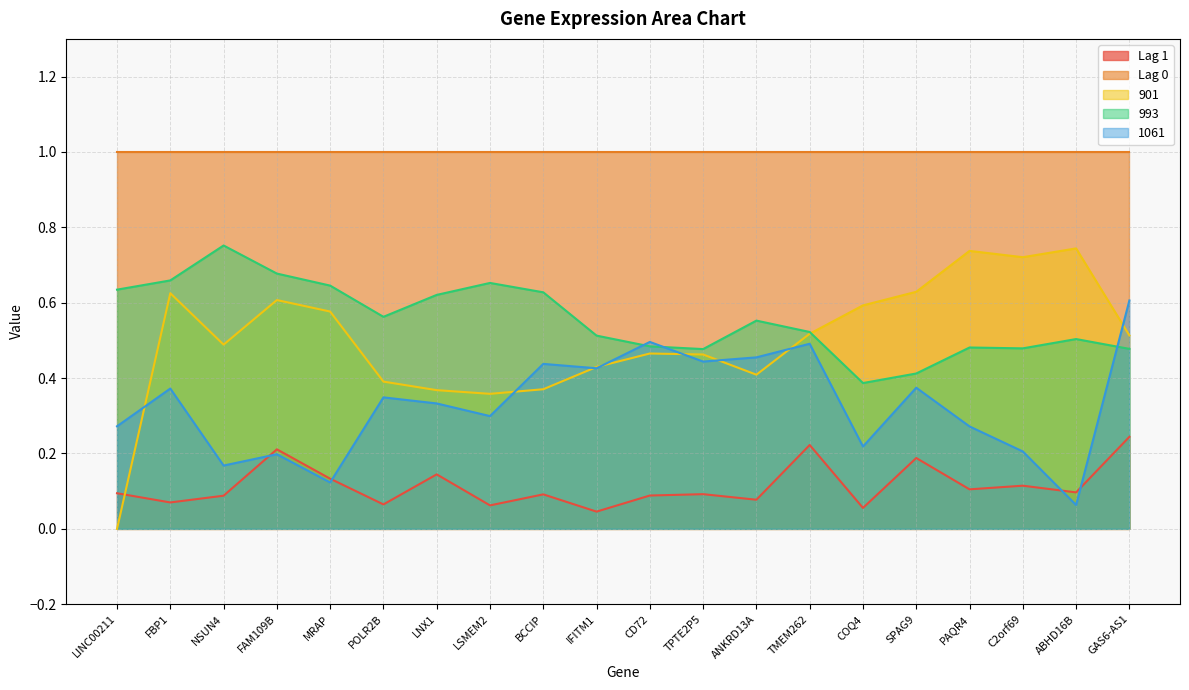

At which label does 1061 reach its peak?

GAS6-AS1